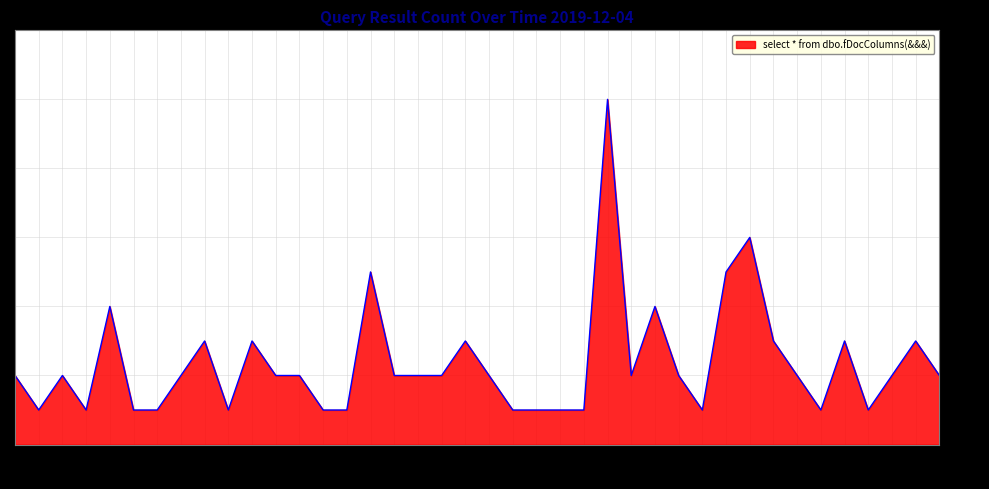

What is the maximum value shown in the chart?

10